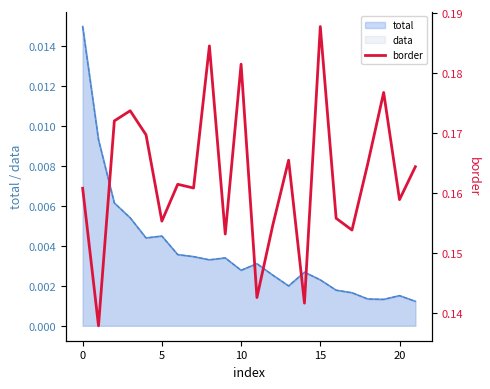

At which category does the chart reach its peak across all series?

15